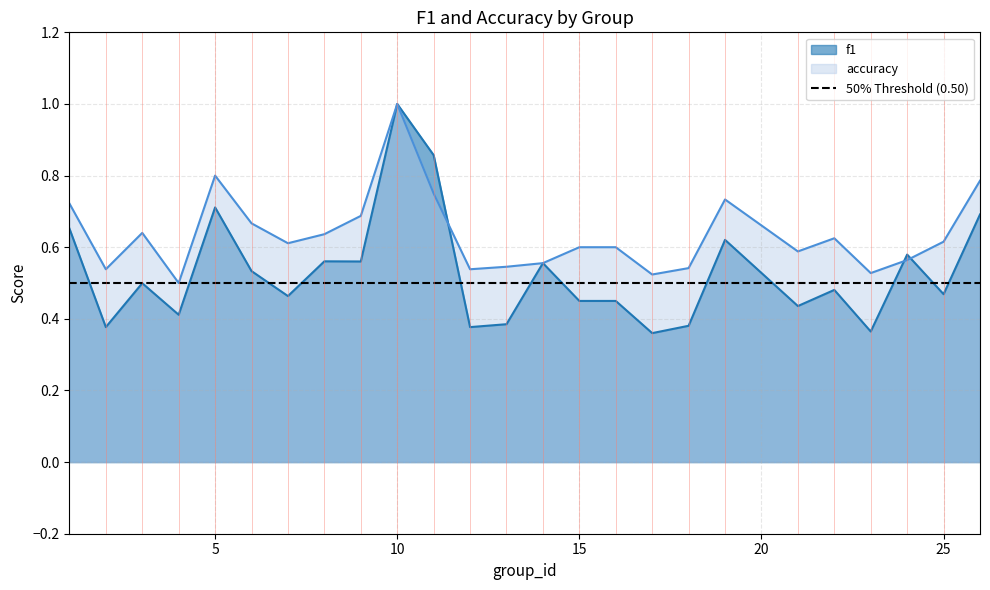

What is the sum of the f1 values at 12 and 11?

1.2